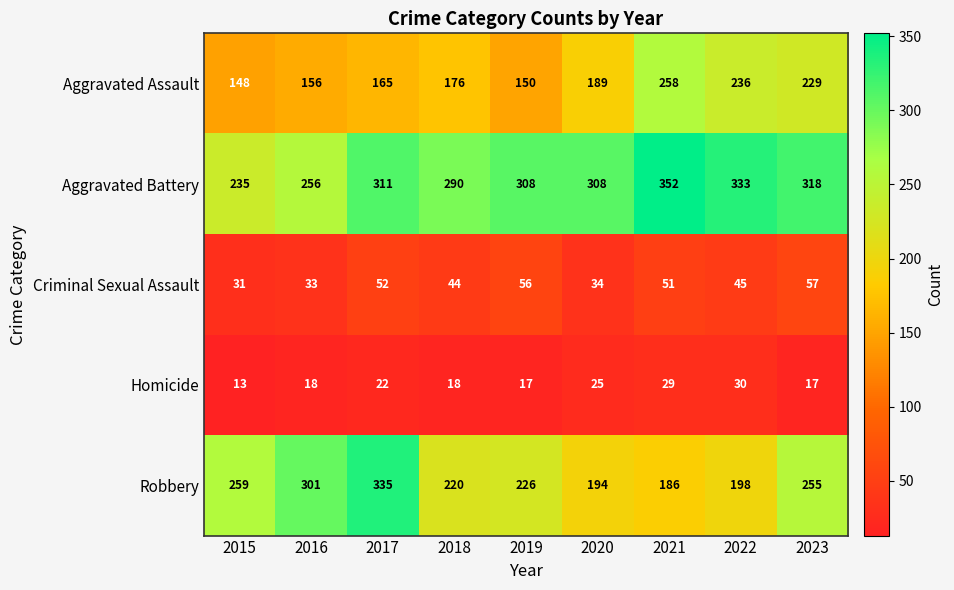

What is the total value across all series at 2015?

686